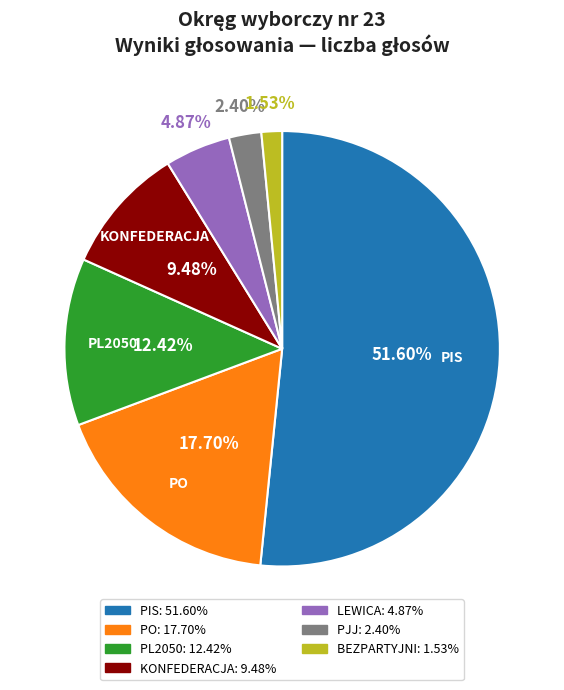

Is there a majority slice in this chart?

Yes